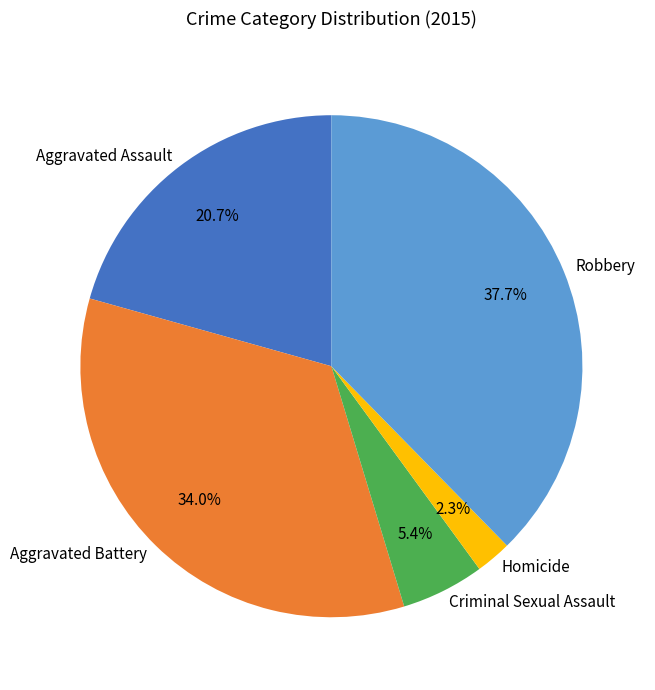

How many segments does this pie chart have?

5